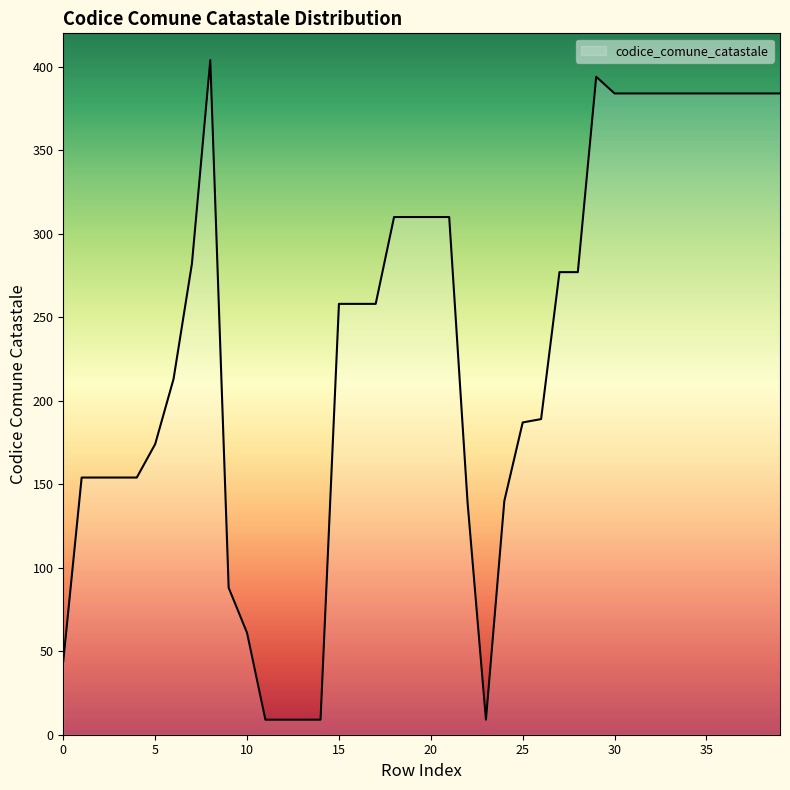

What is the minimum value shown in the chart?

9